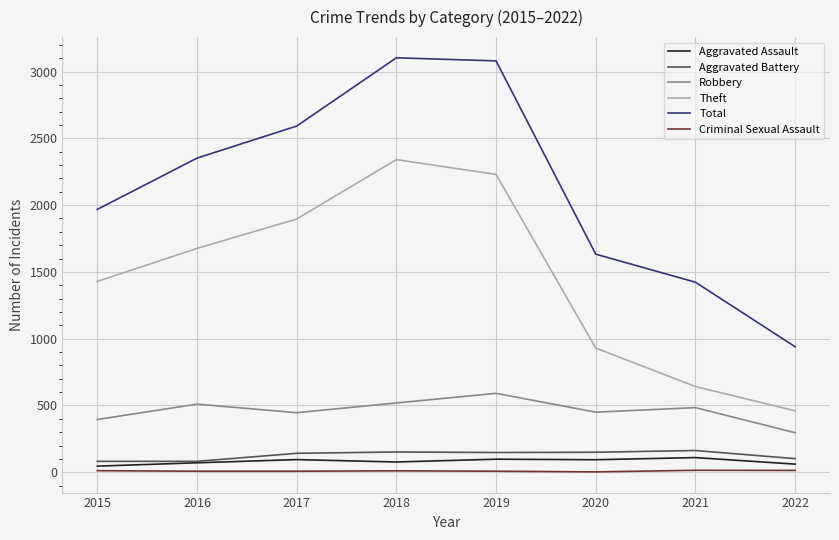

At which label does Total reach its minimum?

2022